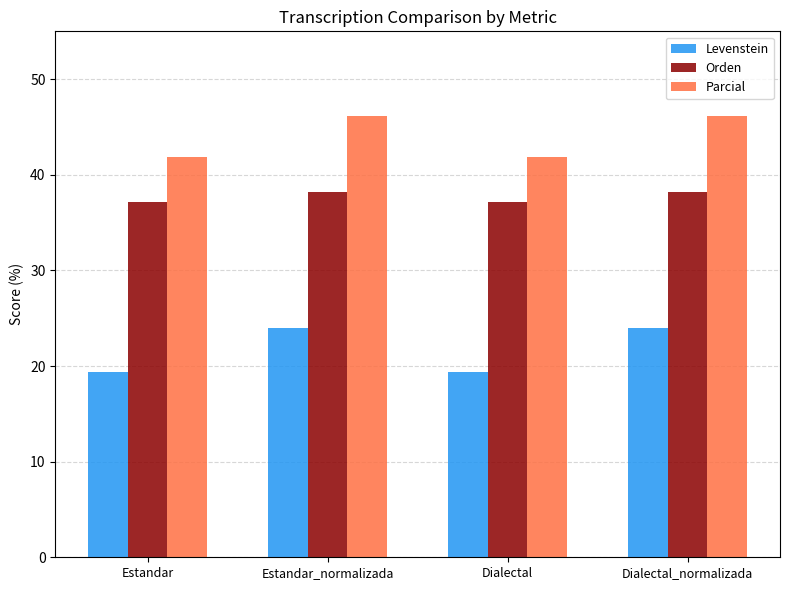

Between Estandar and Estandar_normalizada, which series saw the biggest shift?

Levenstein